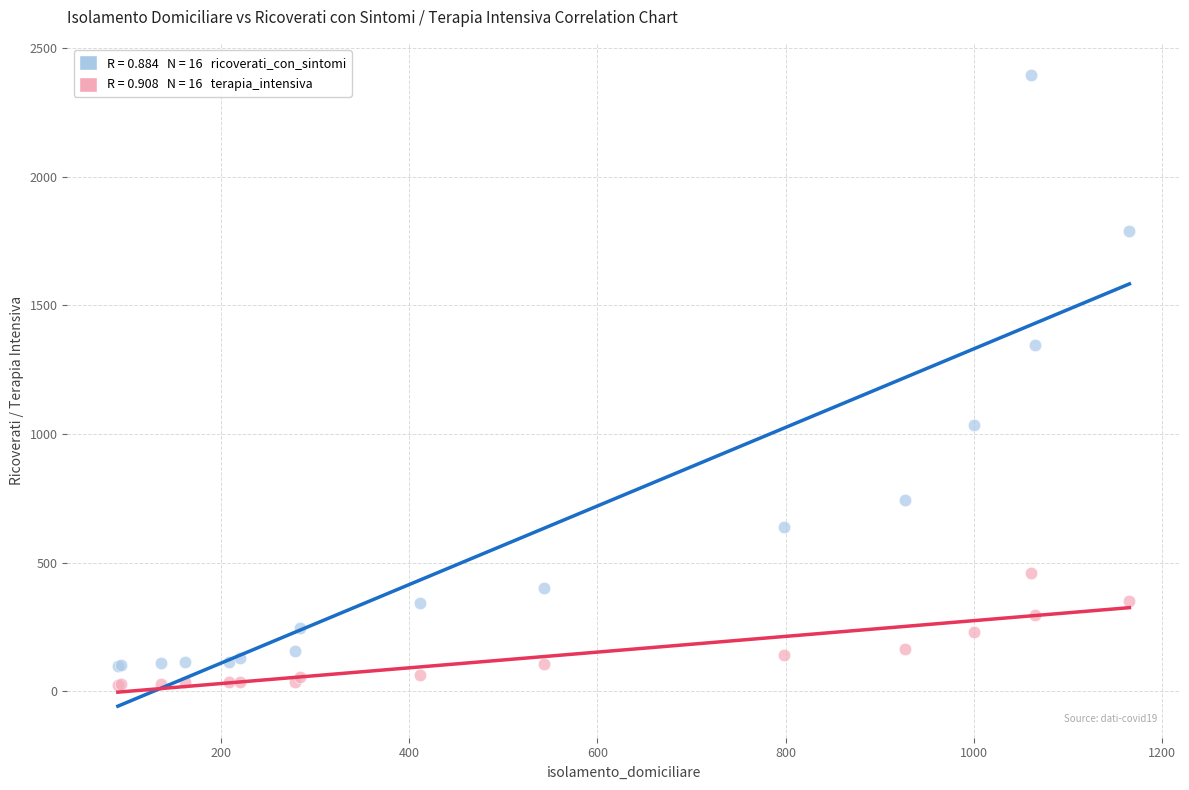

Across all series, what Y value is closest to 1208?

1346